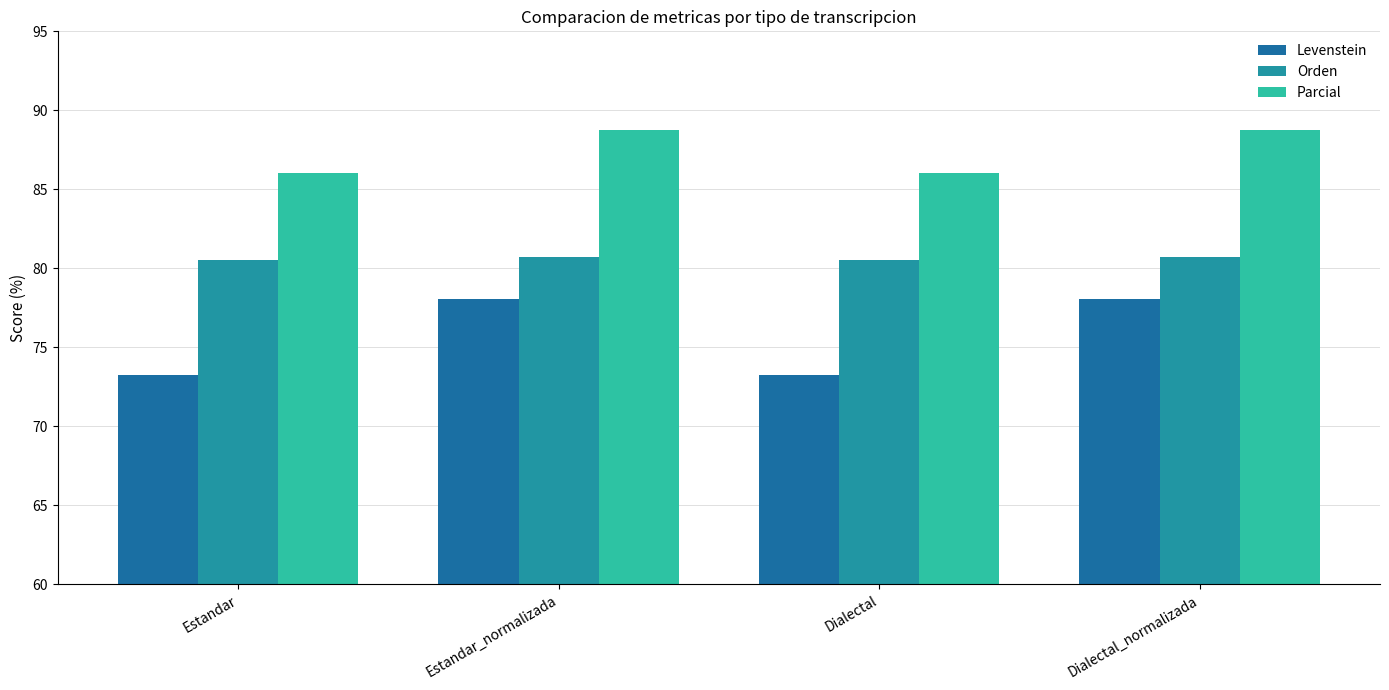

Rank the series by their average value, from highest to lowest.

Parcial, Orden, Levenstein